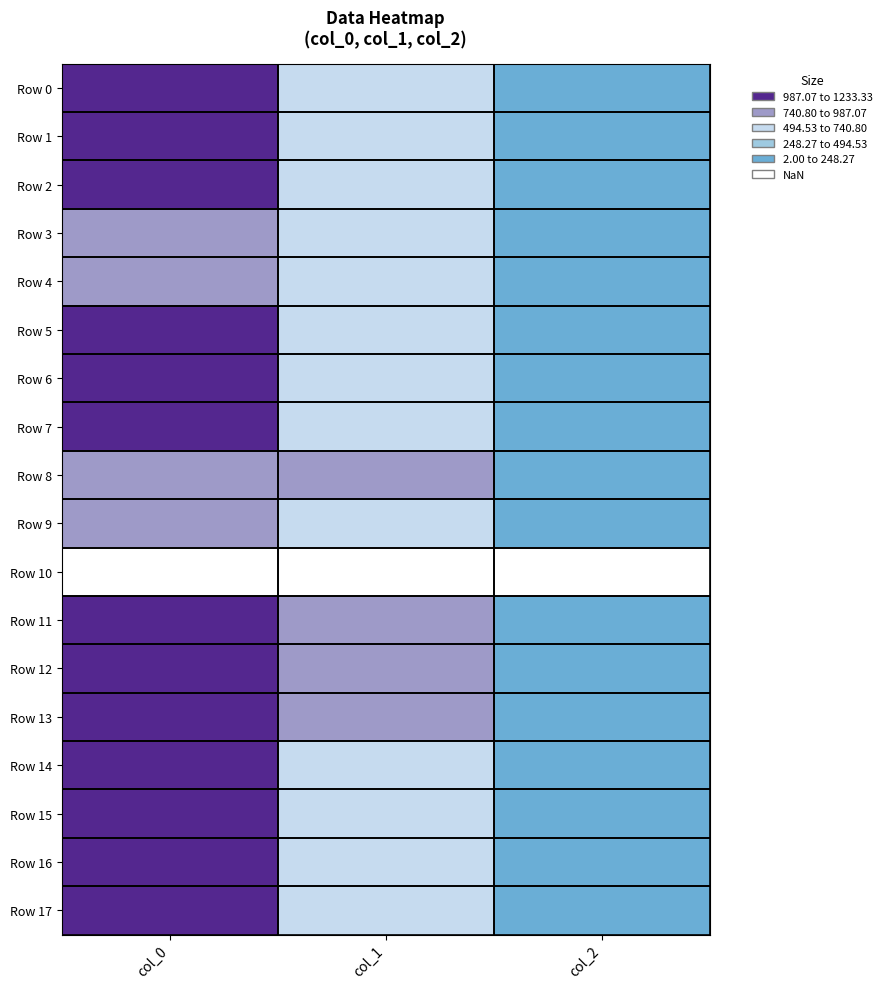

Between col_0 and col_1, which series saw the biggest shift?

Row 7